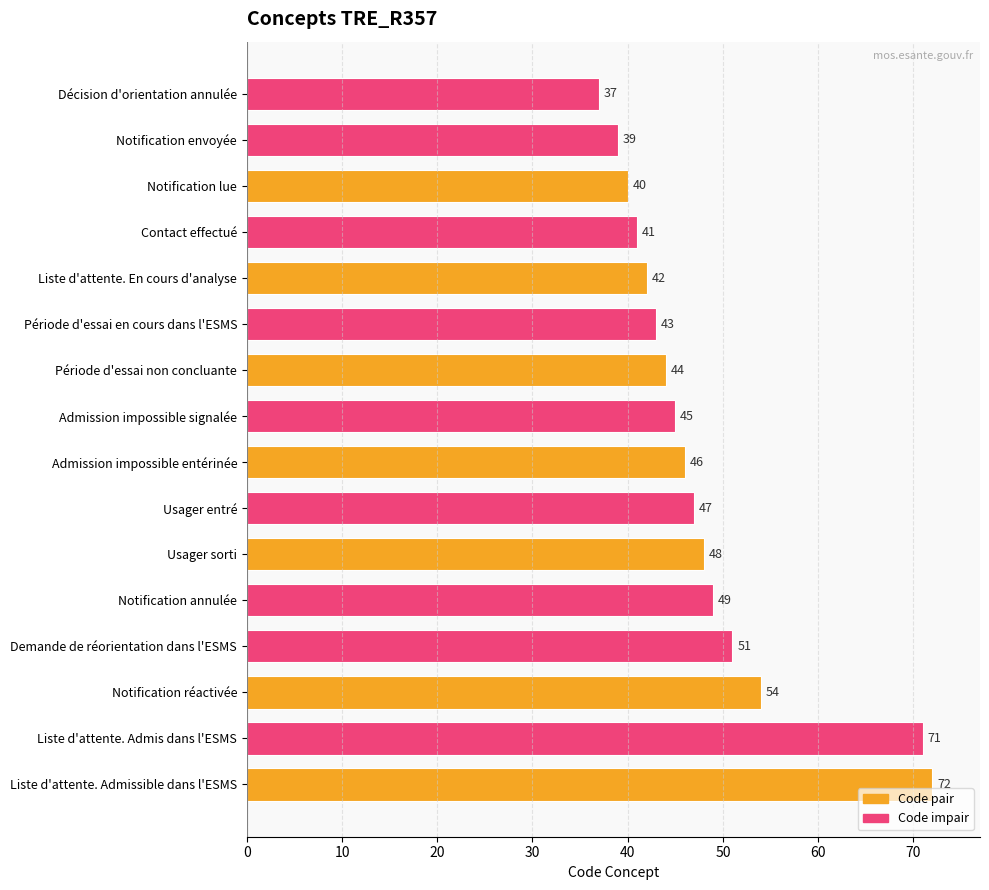

How many values are below 46?

8